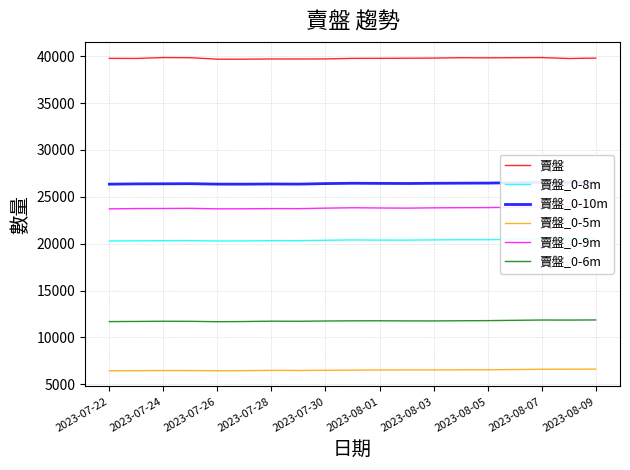

True or false: 賣盤_0-5m and 賣盤 intersect in this chart.

False